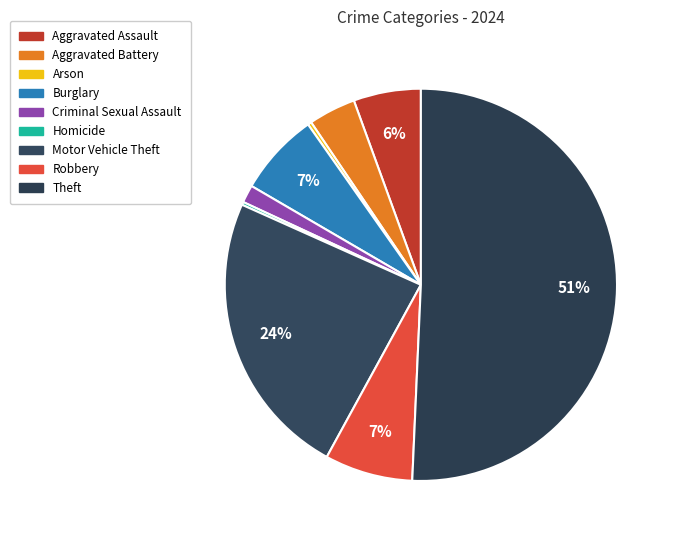

Does Burglary account for over 50% of the chart?

No